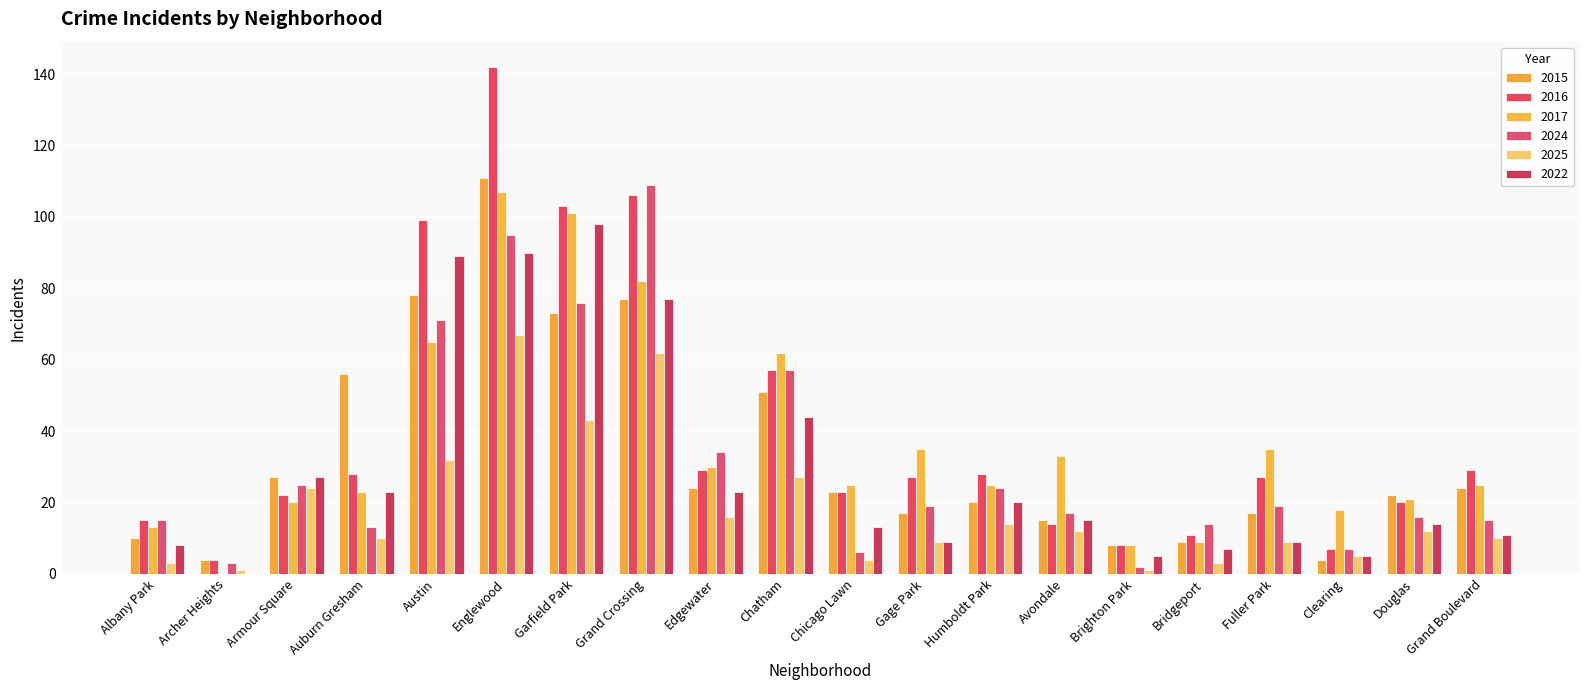

Where does the 2016 series first go above 27?

Auburn Gresham